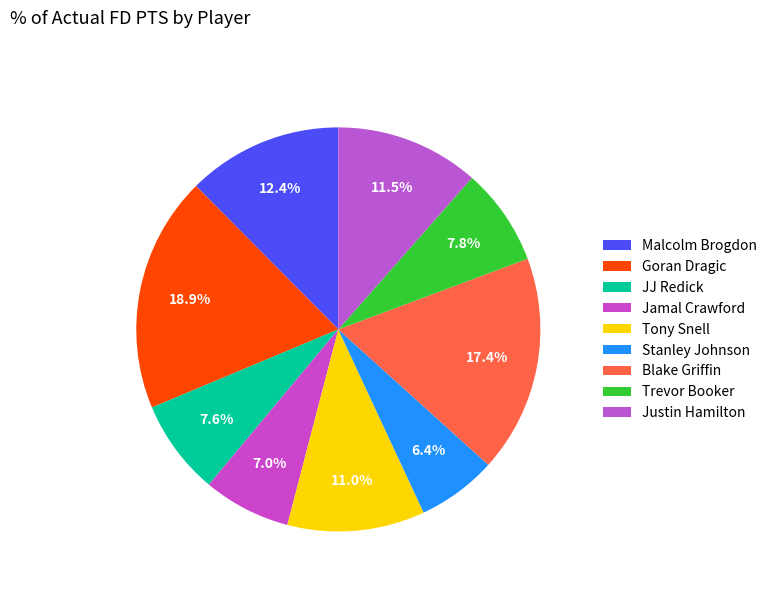

Does any single category account for the majority?

No